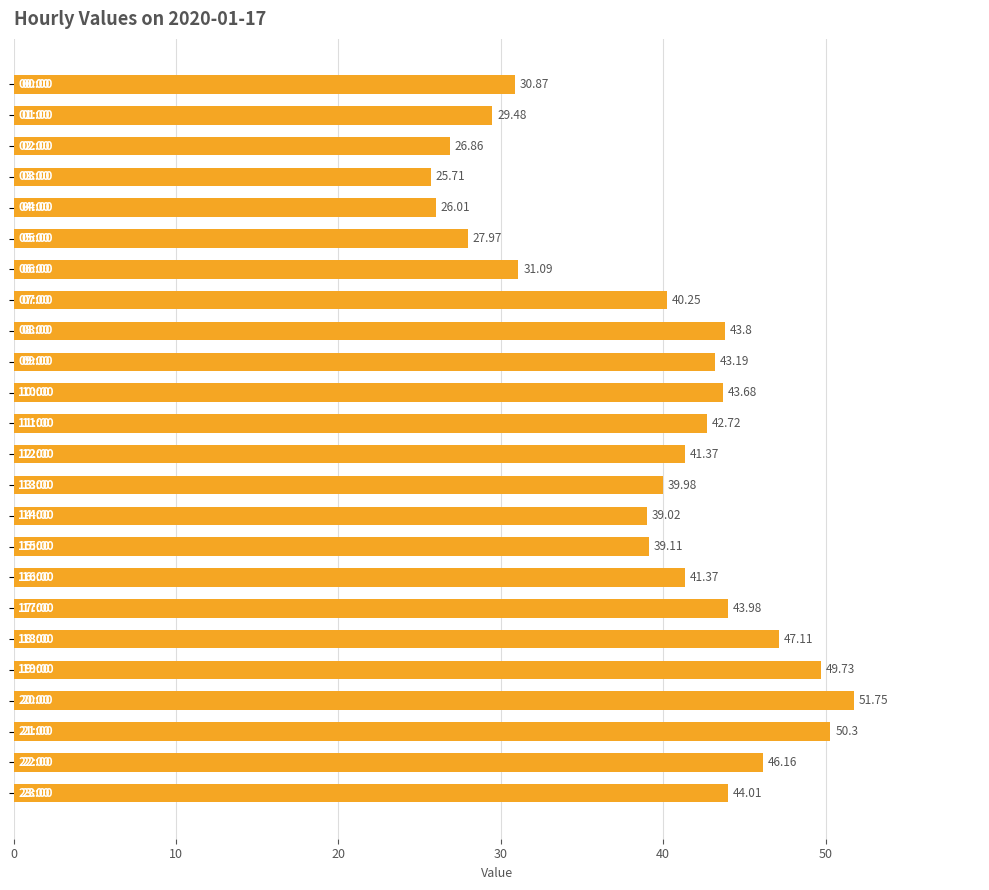

What is the difference between the maximum and minimum values?

26.0